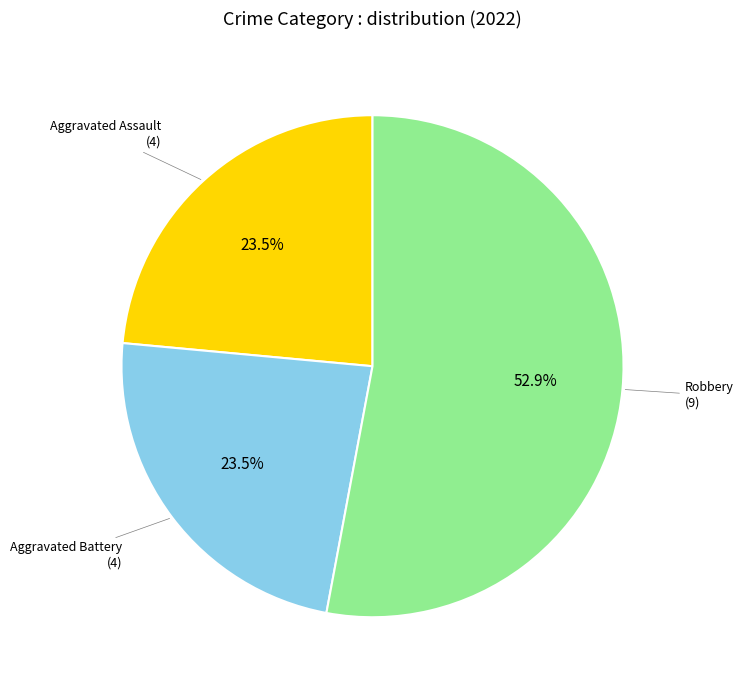

How many segments does this pie chart have?

3